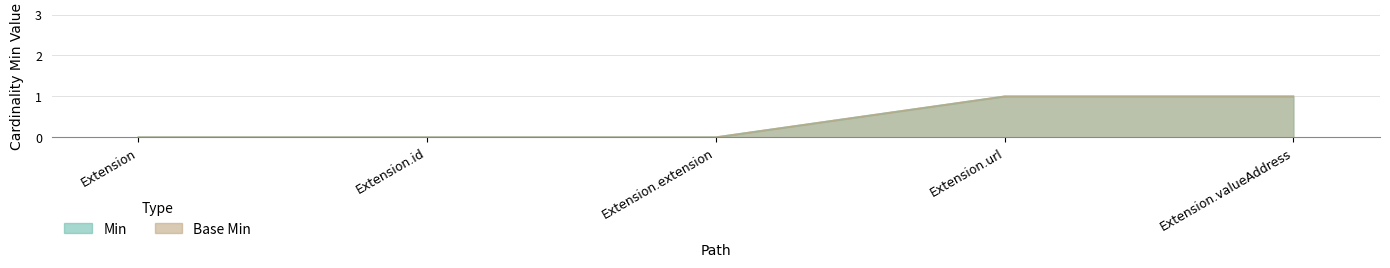

What is the label of the 2nd point from the left?

Extension.id